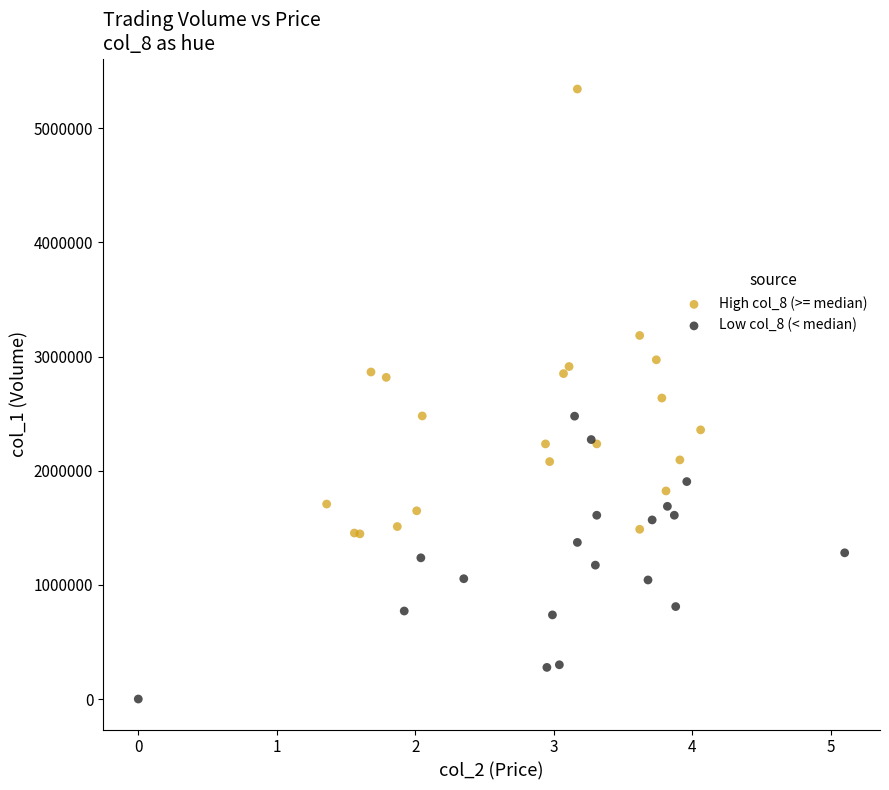

Which series contains the highest Y value?

High col_8 (>= median)